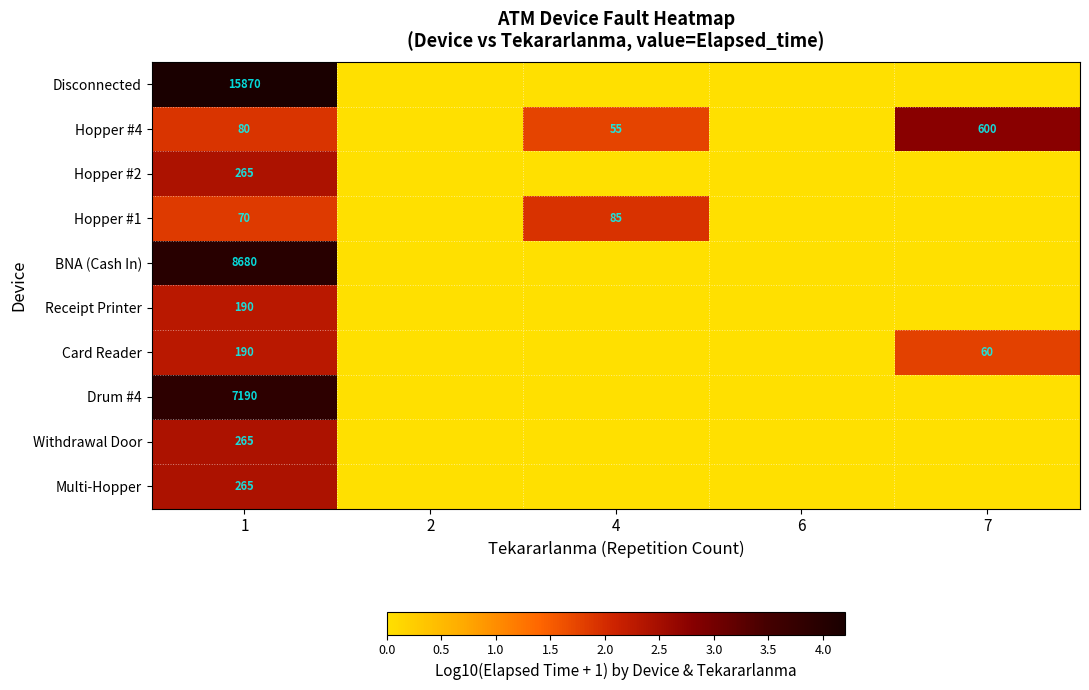

What is the difference between the highest and lowest values at 1?

15800